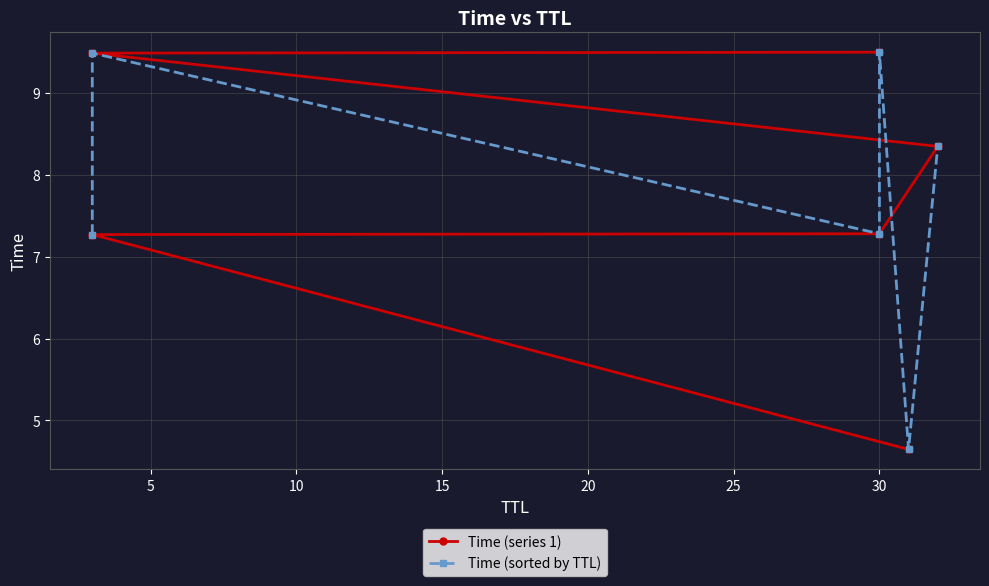

What is the minimum value shown in the chart?

4.6